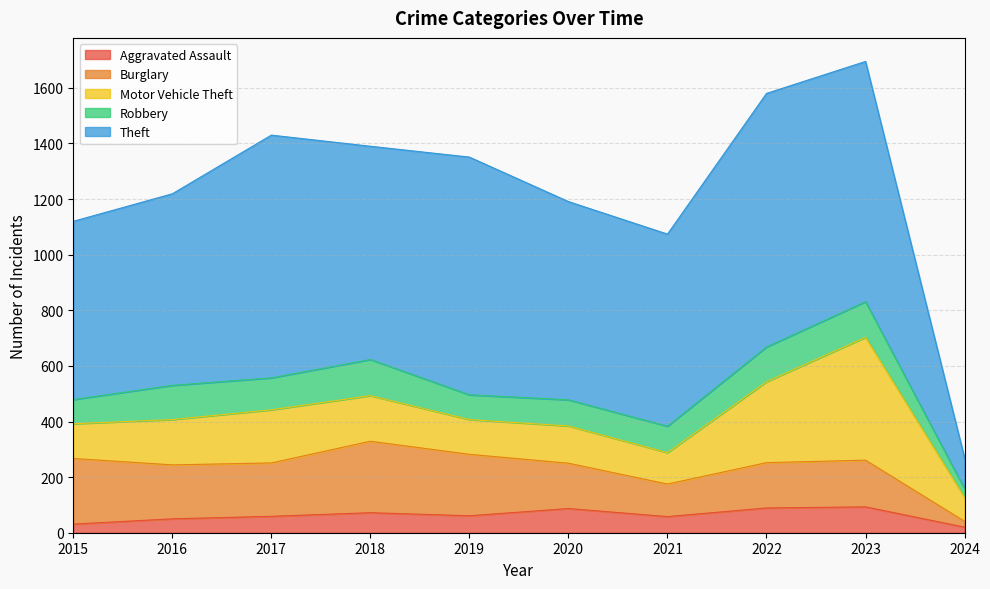

At which category does the chart reach its minimum across all series?

2024